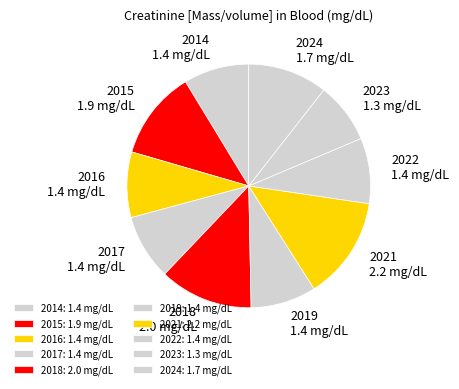

Is there a majority slice in this chart?

No